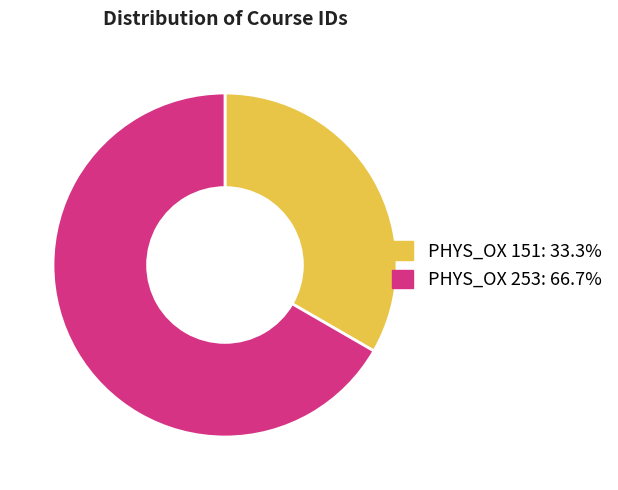

Is the sum of PHYS_OX 151 and PHYS_OX 253 greater than half?

Yes